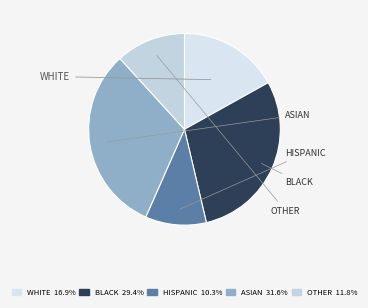

Count the number of slices in the pie.

5